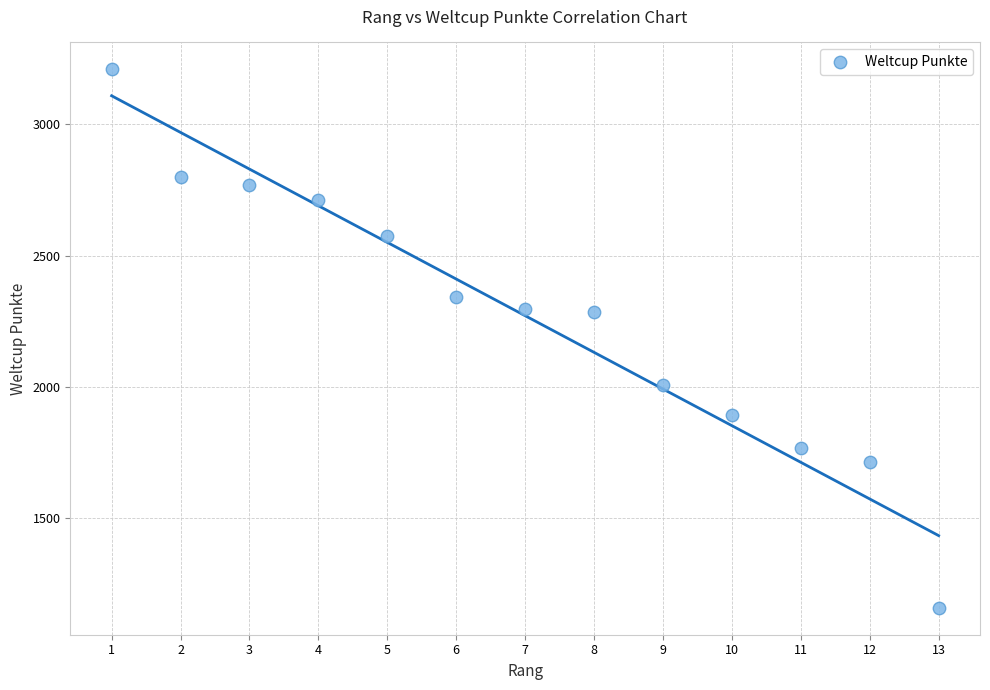

What is the range of X values (max minus min)?

12